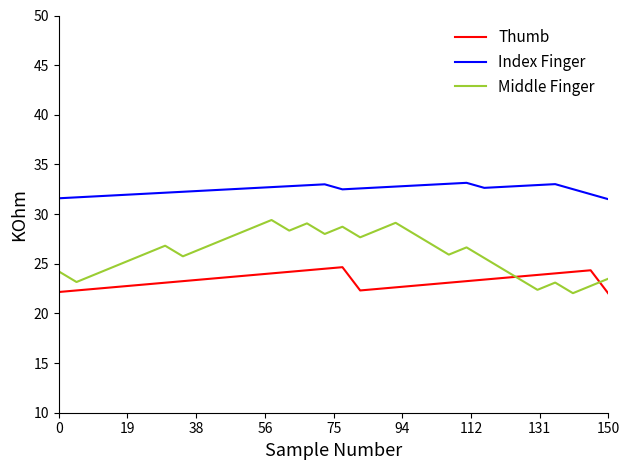

How many interior local valleys does the Middle Finger series have?

8